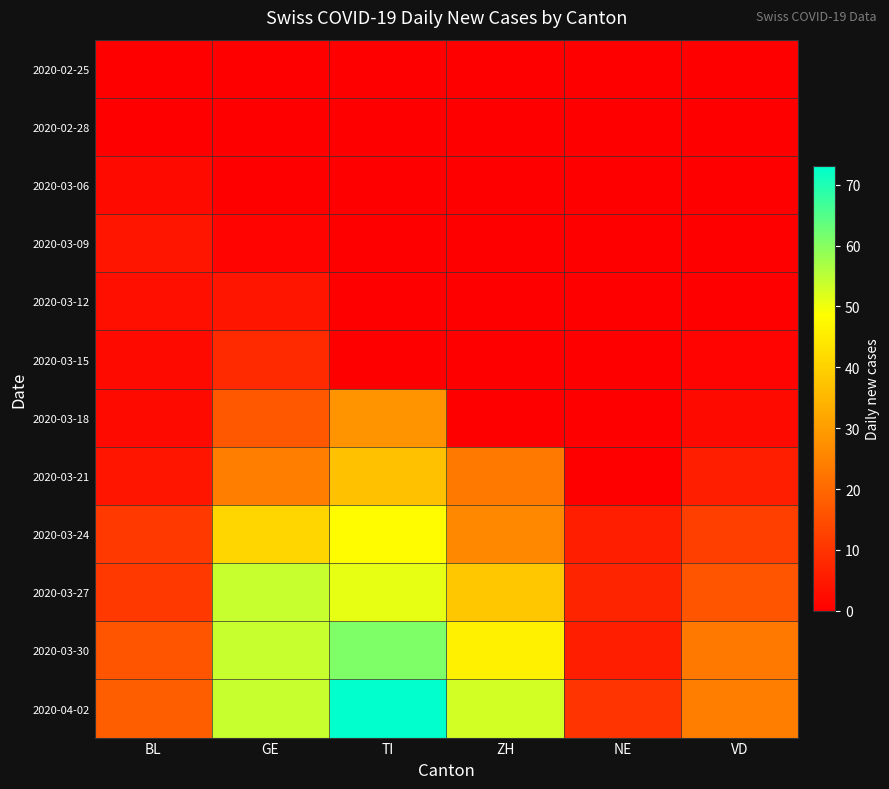

What is the total value across all series at NE?

29